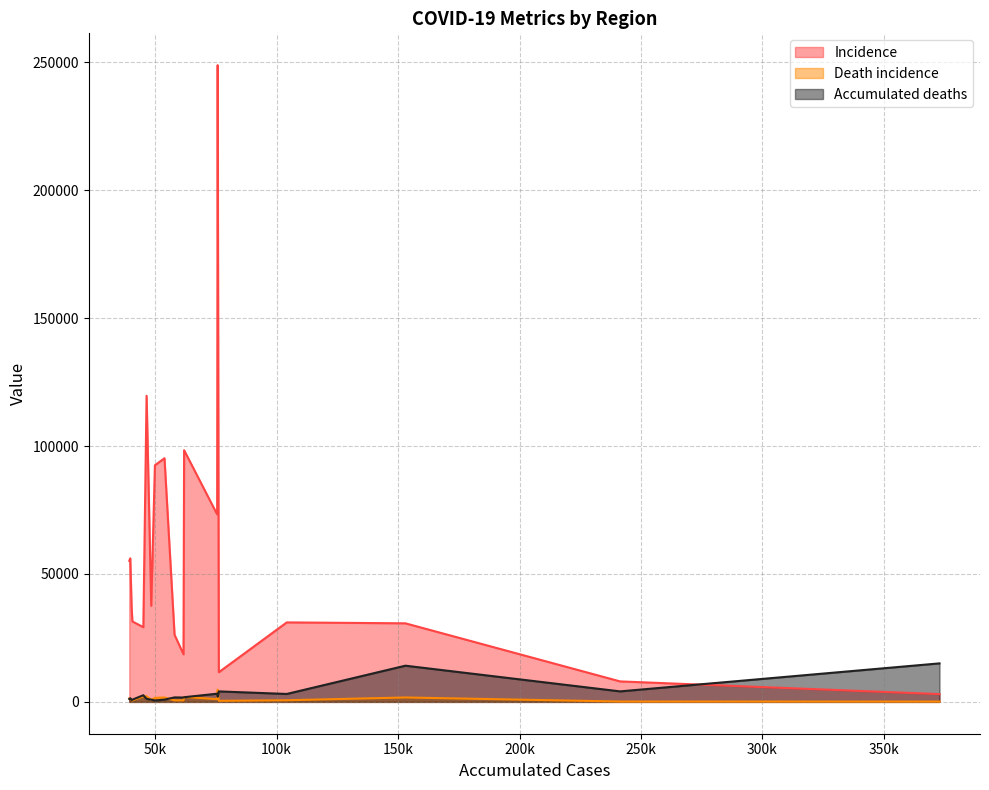

What is the average value of the Incidence series?

58074